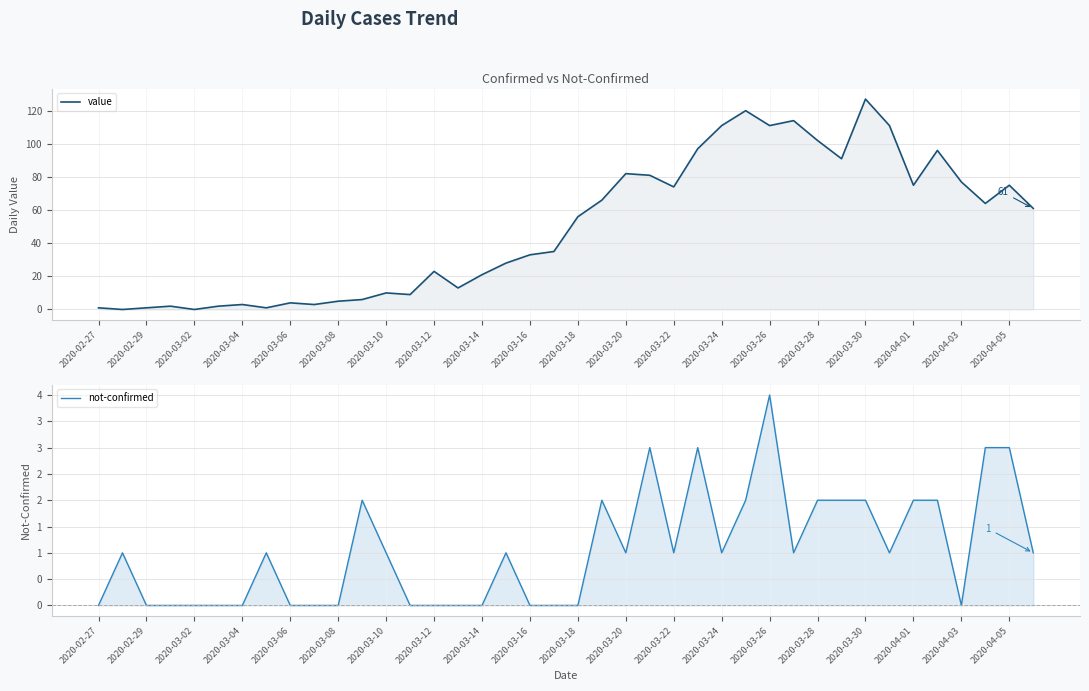

How many not-confirmed values are between 0 and 2?

35